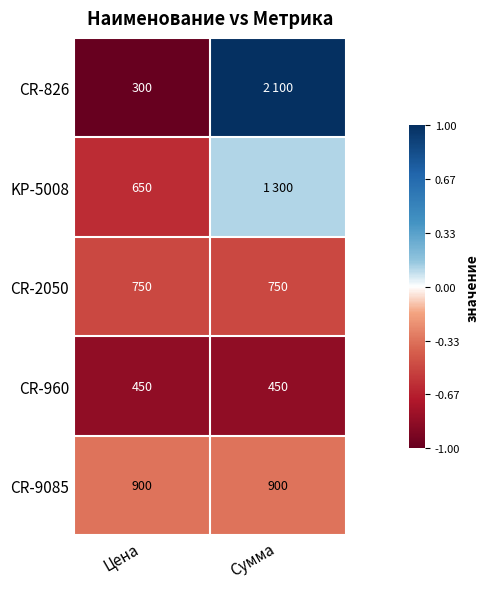

Which has a higher value, Сумма or Цена?

Сумма